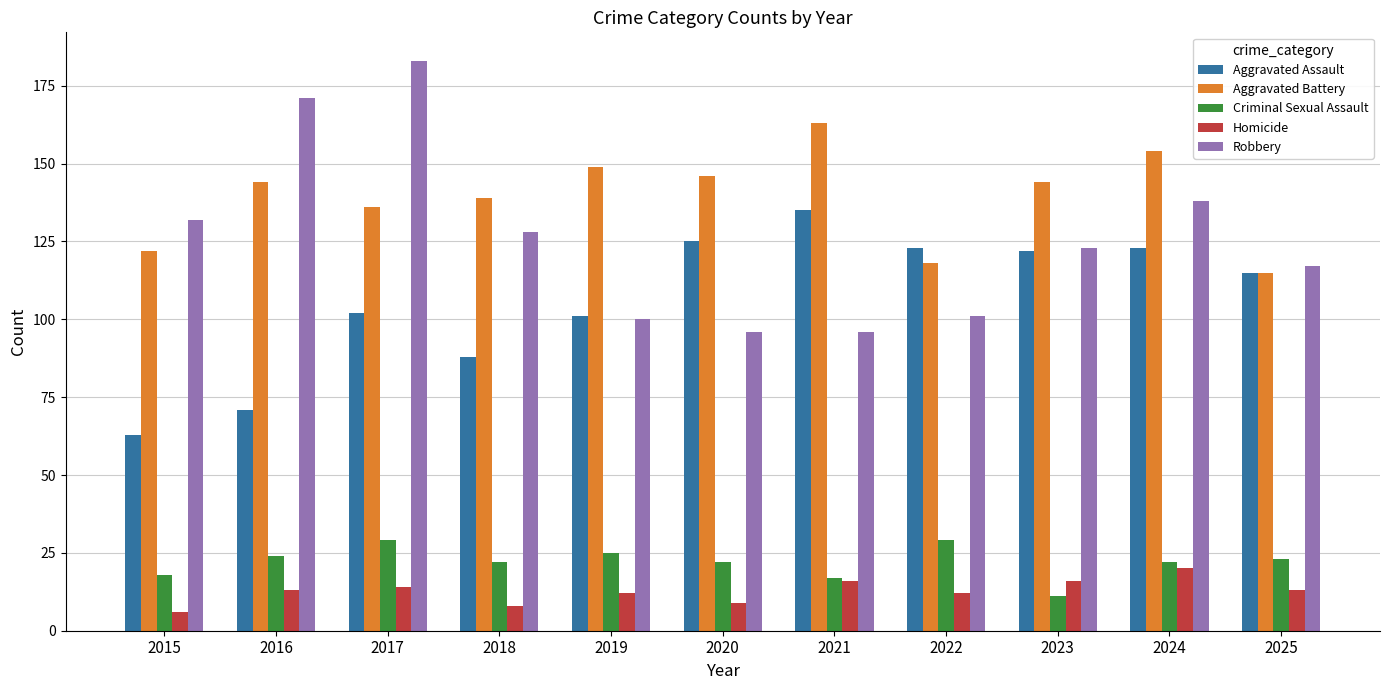

What is the value of the Aggravated Assault bar at the 8th from the left?

123